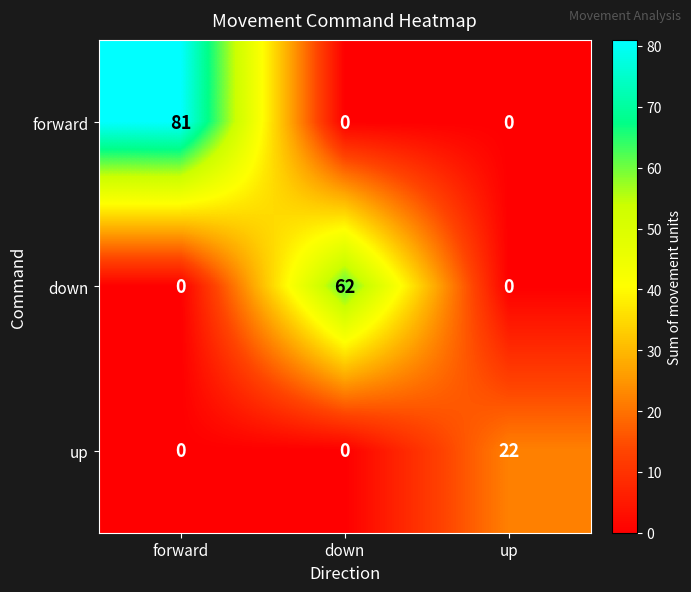

Which series changed the most between down and up?

down